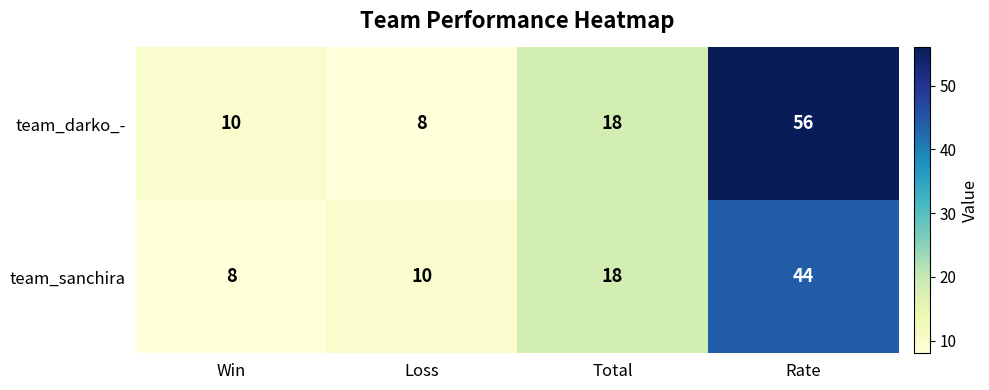

What is the spread (max minus min) of values at Rate?

12